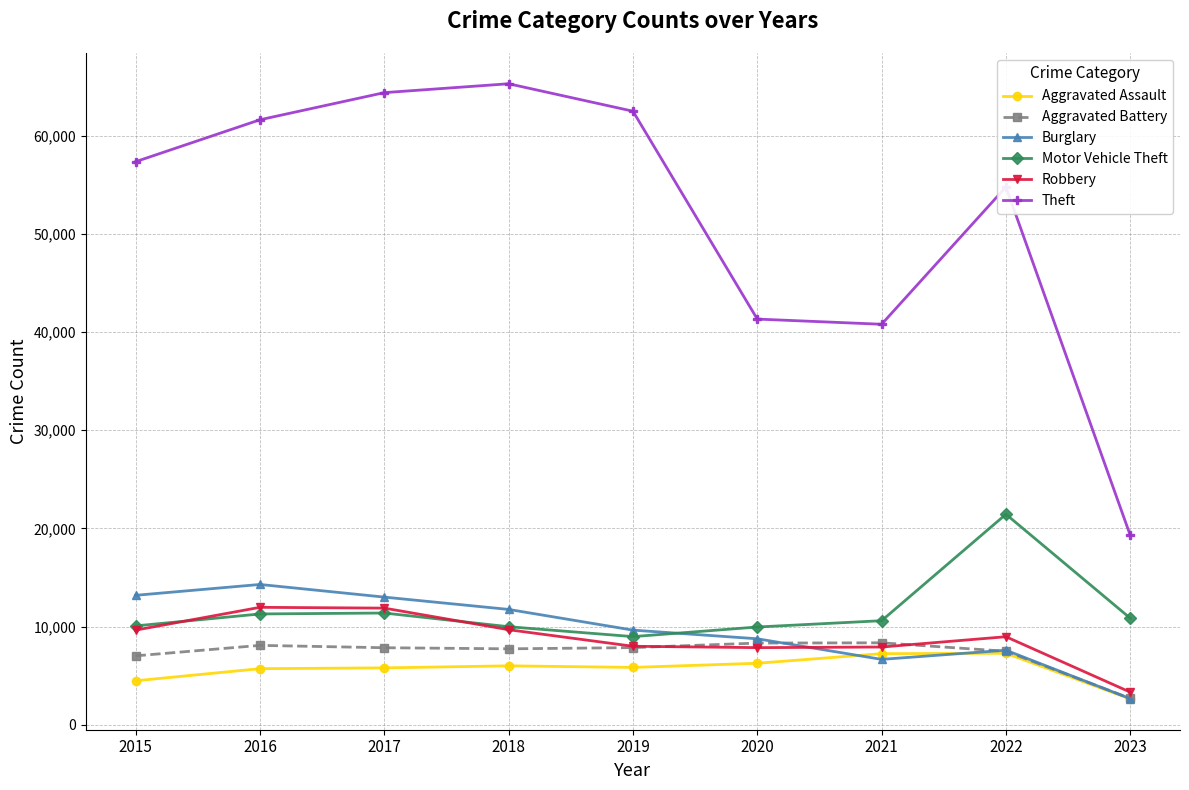

What is the spread (max minus min) of values at 2016?

55907